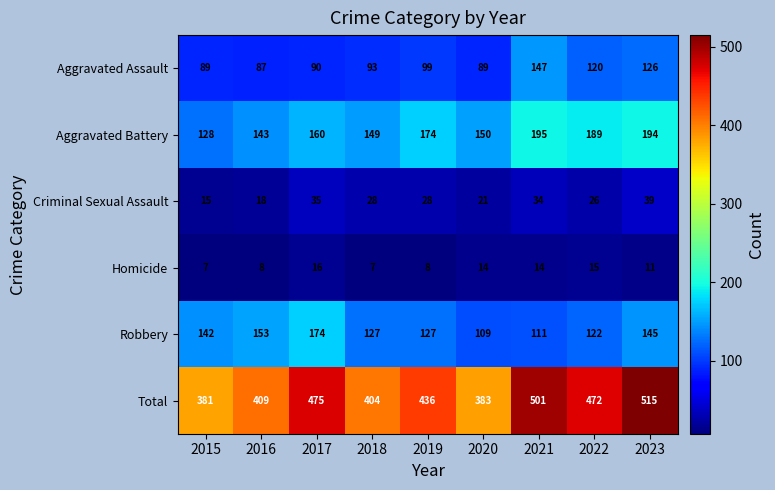

What is the smallest value displayed?

7